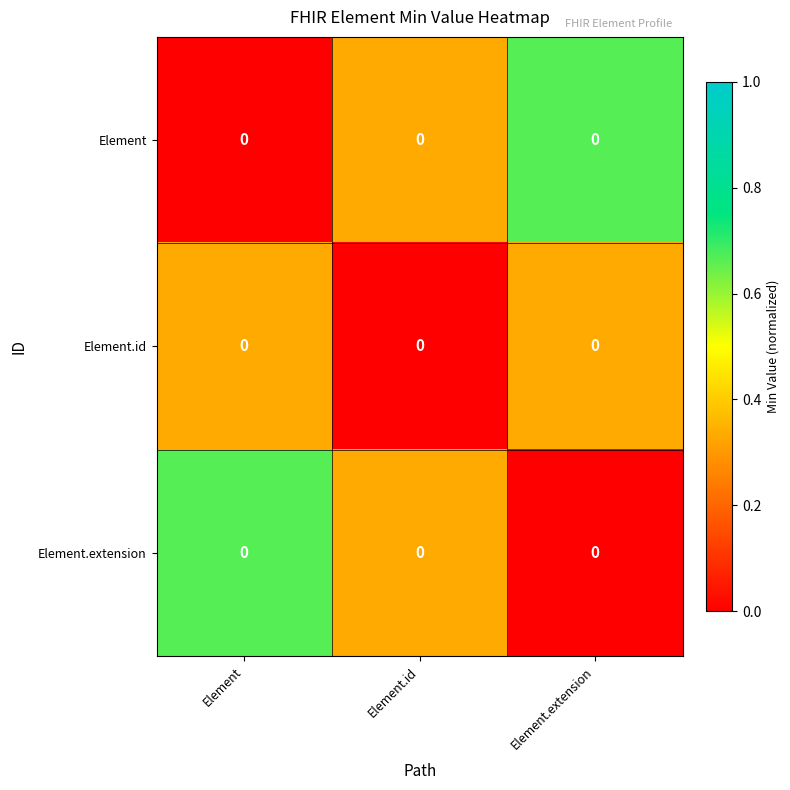

How many values in Element.id are above zero?

2